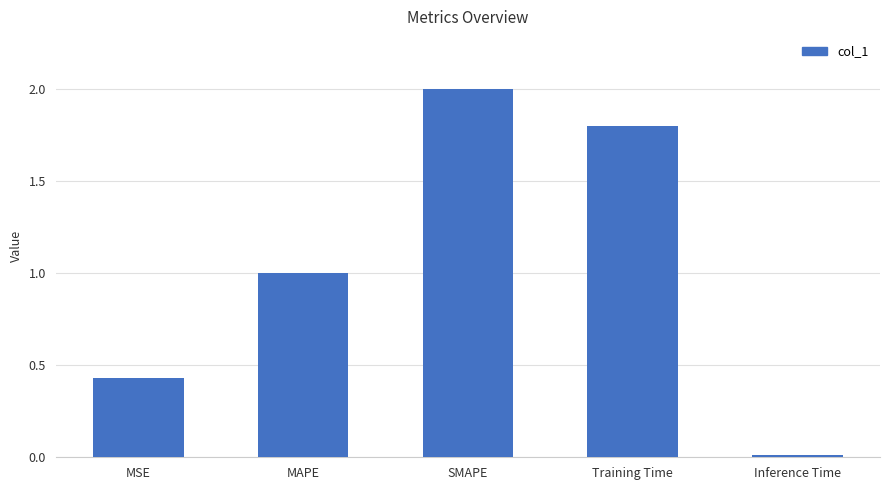

The chart shows a value of 0.0 at Inference Time. True or false?

True